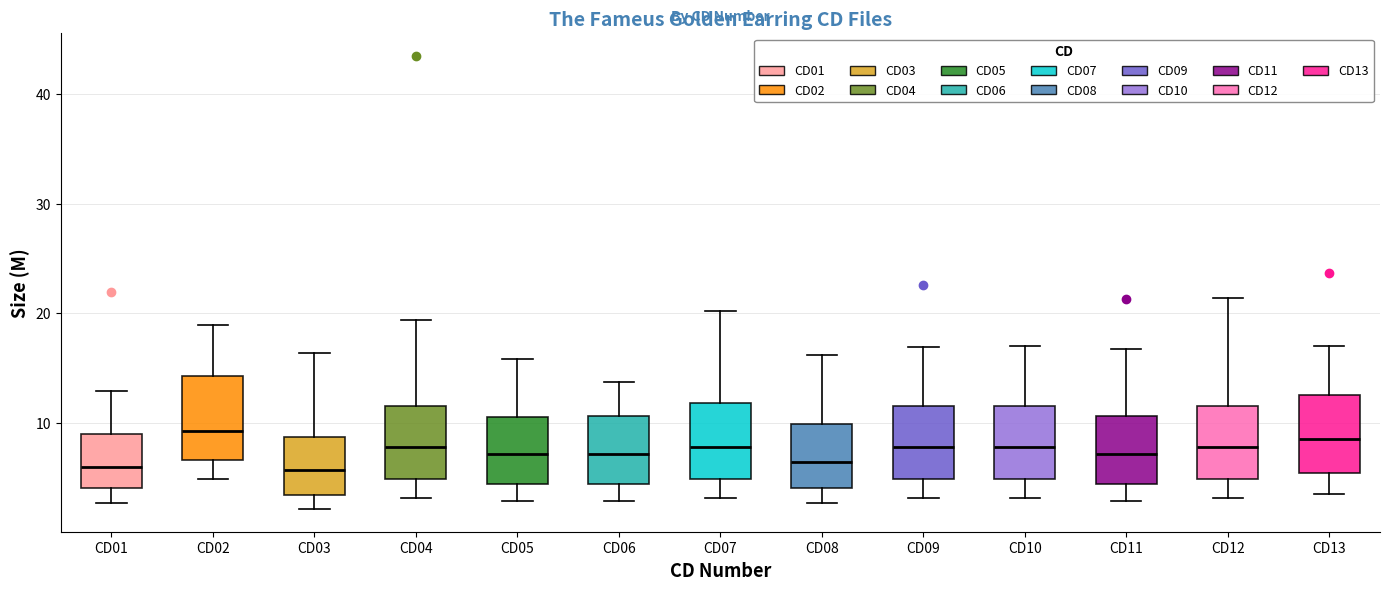

Where does the lower whisker of the box for CD02 end on the y-axis? The values are not printed on the chart, so give them approximately, as read against the axis.

5